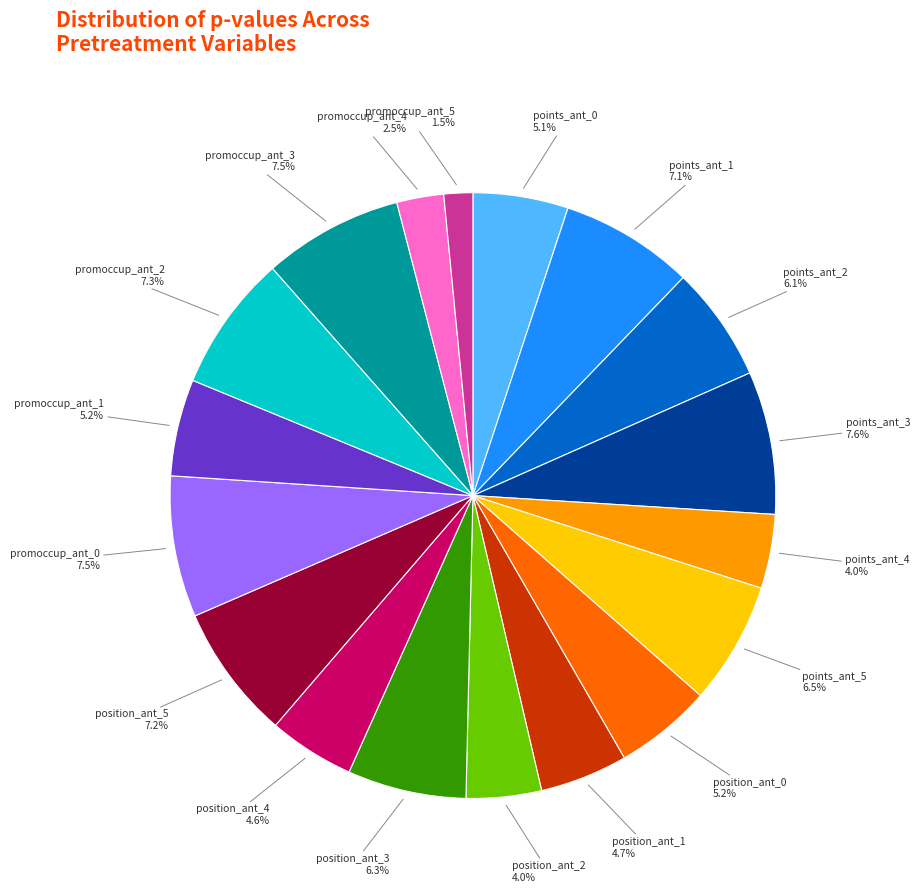

Is there any slice that represents more than half of the pie?

No